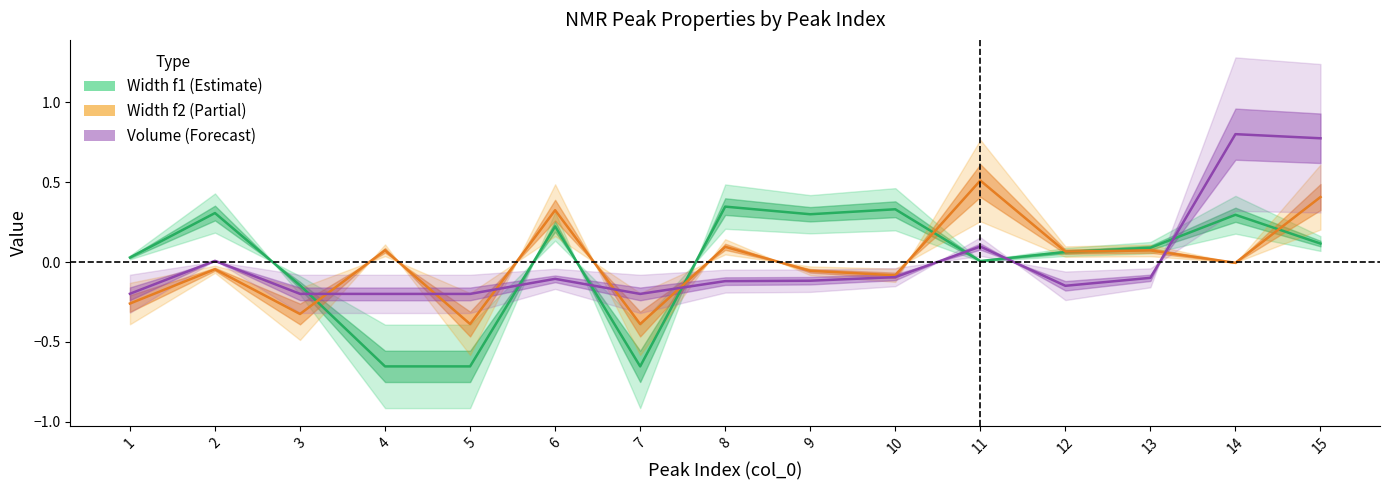

Reading left to right, extract all data points from this chart.

Width f2: -0.3	-0.0	-0.3	0.1	-0.4	0.3	-0.4	0.1	-0.1	-0.1	0.5	0.1	0.1	-0.0	0.4
Width f1: 0.0	0.3	-0.1	-0.7	-0.7	0.2	-0.7	0.3	0.3	0.3	0.0	0.1	0.1	0.3	0.1
Volume: -0.2	0.0	-0.2	-0.2	-0.2	-0.1	-0.2	-0.1	-0.1	-0.1	0.1	-0.1	-0.1	0.8	0.8